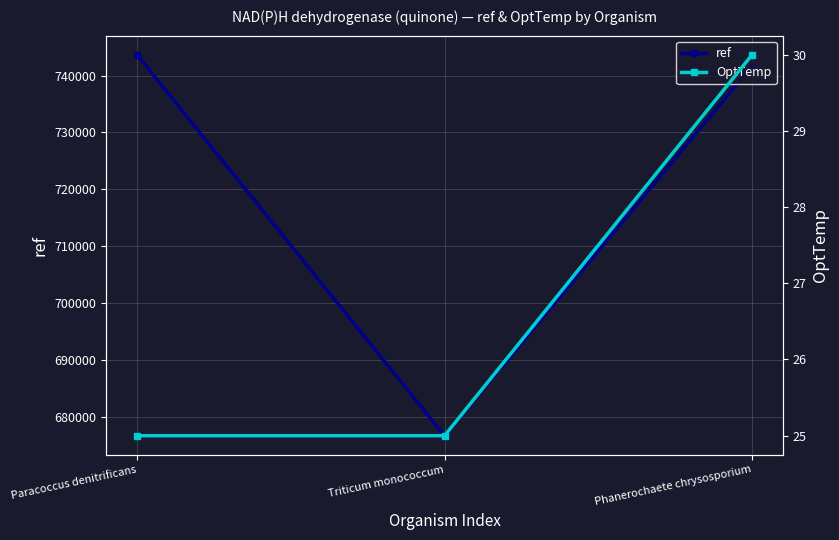

Is the value of OptTemp at Paracoccus denitrificans greater than the value of ref at Phanerochaete chrysosporium?

No